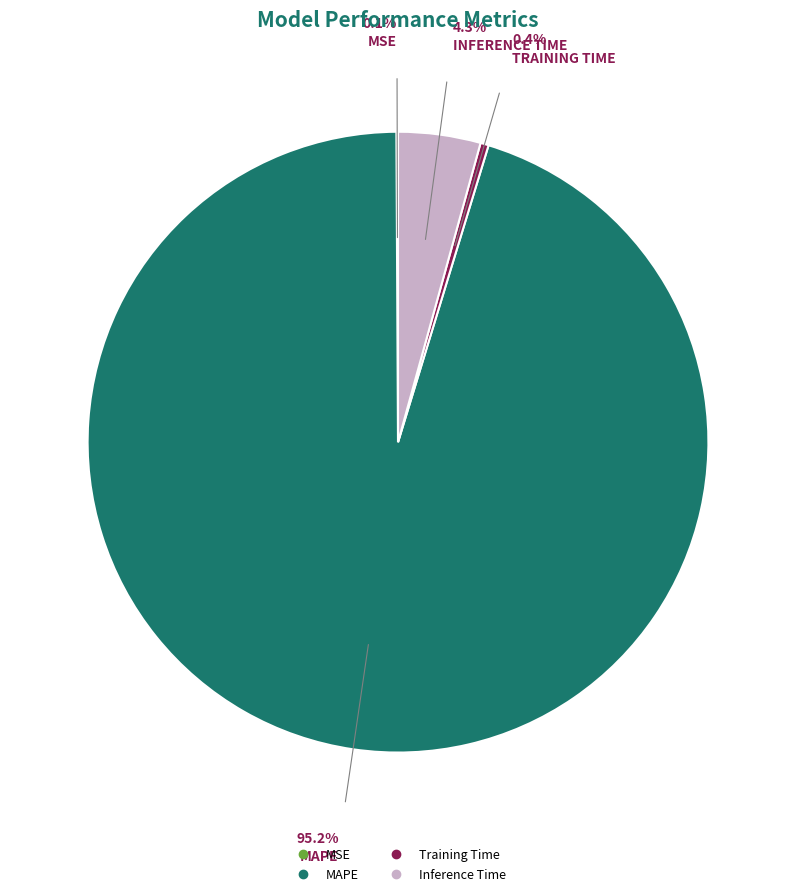

To the nearest percent, what is the difference between the largest and smallest slice percentages?

95%